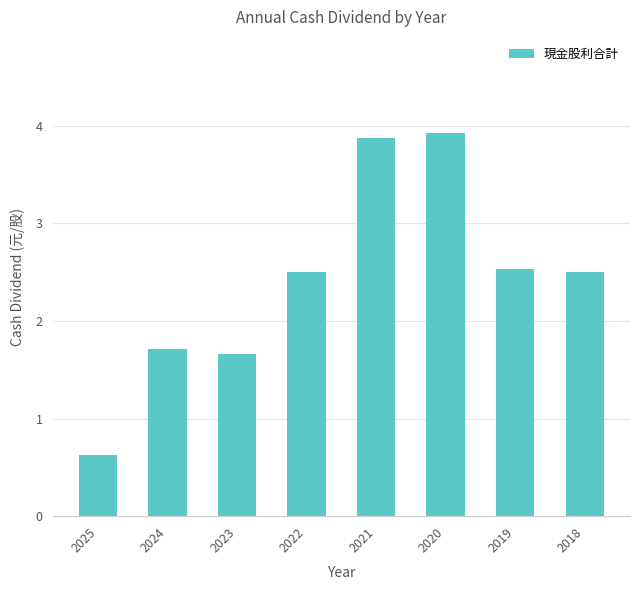

Reading left to right, transcribe all the data shown in this chart.

0.6	1.7	1.7	2.5	3.9	3.9	2.5	2.5